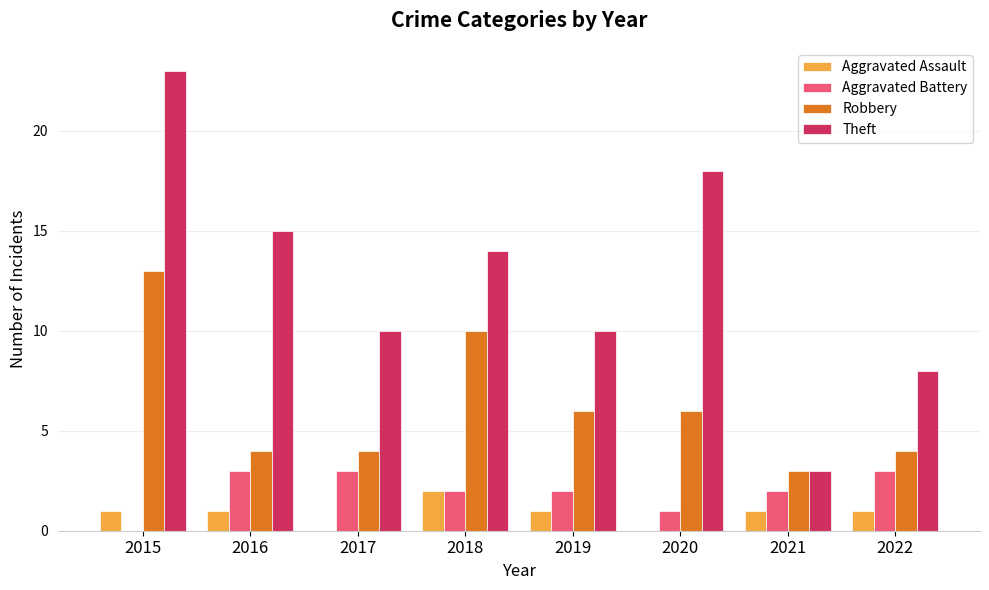

Count the Aggravated Assault values in the range 1 to 2.

6